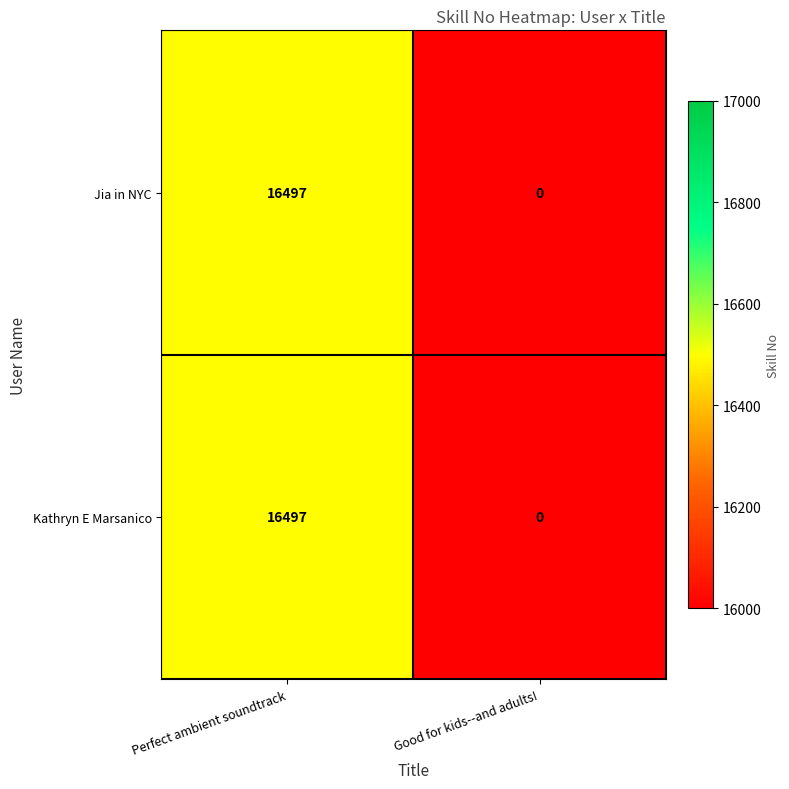

What is the sum of the Kathryn E Marsanico values at Good for kids--and adults! and Perfect ambient soundtrack?

16497